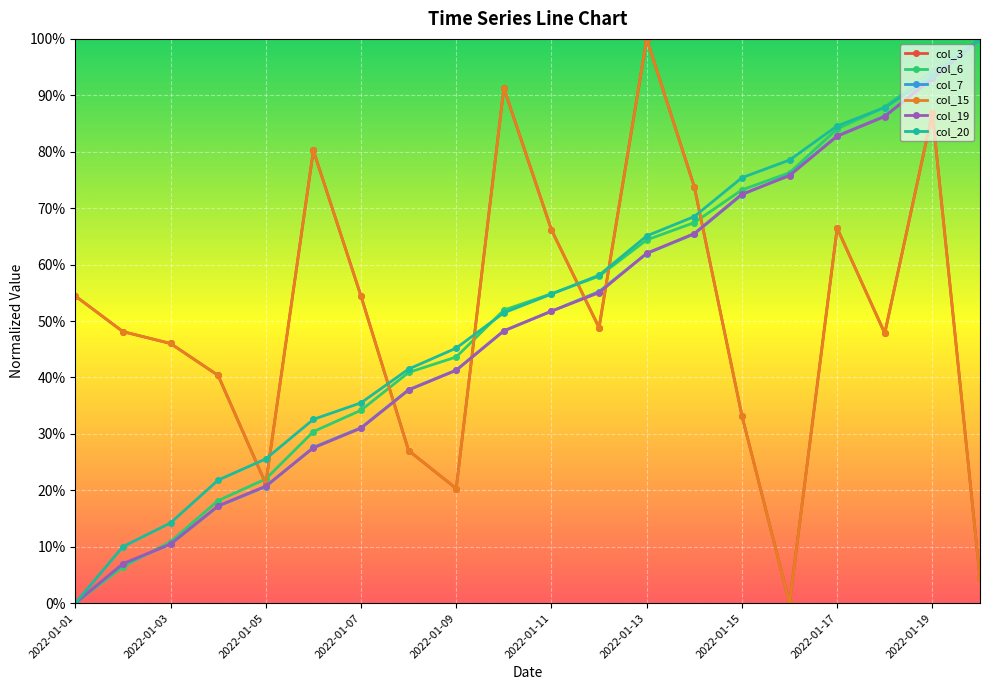

Which series has the largest range (max minus min)?

col_3